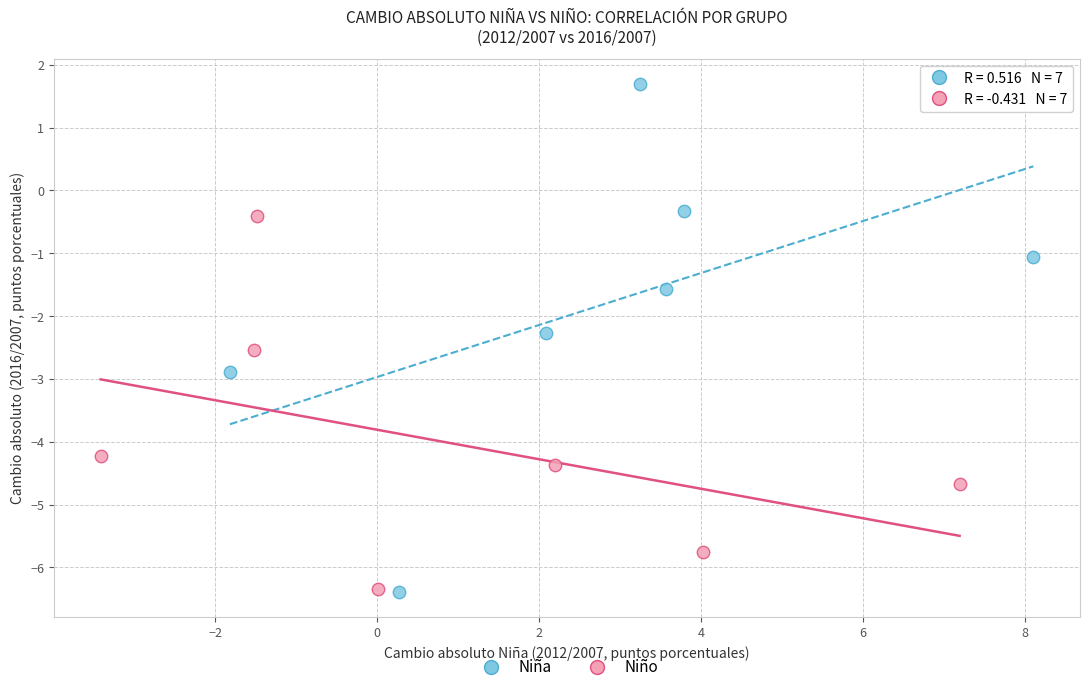

Which series reaches the maximum Y coordinate?

Niña